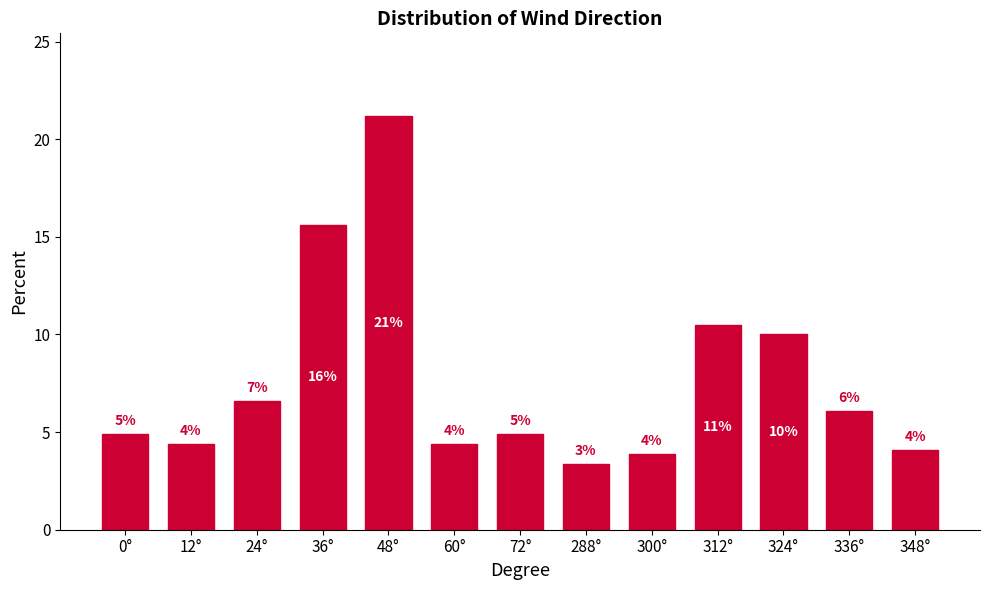

How many bars are there in total?

13